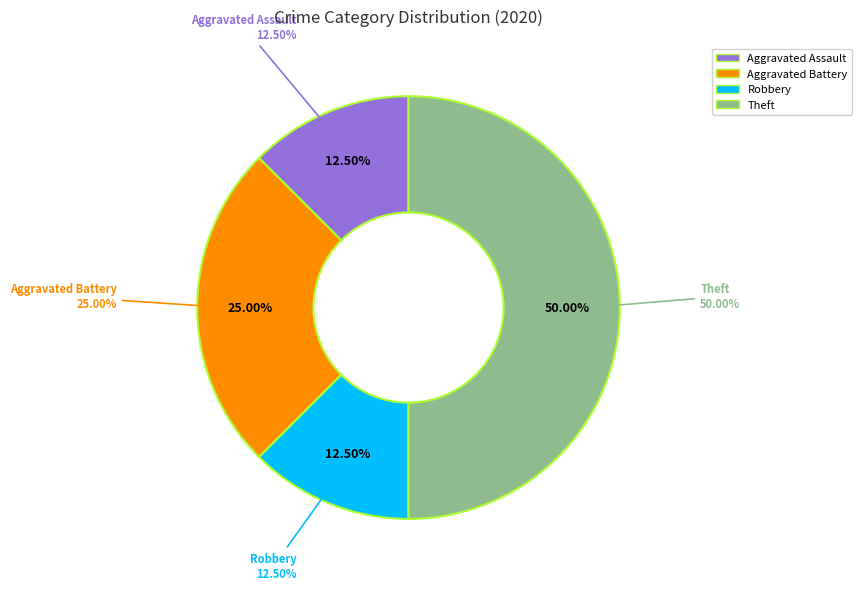

Combined, do Aggravated Battery and Theft account for over 50%?

Yes